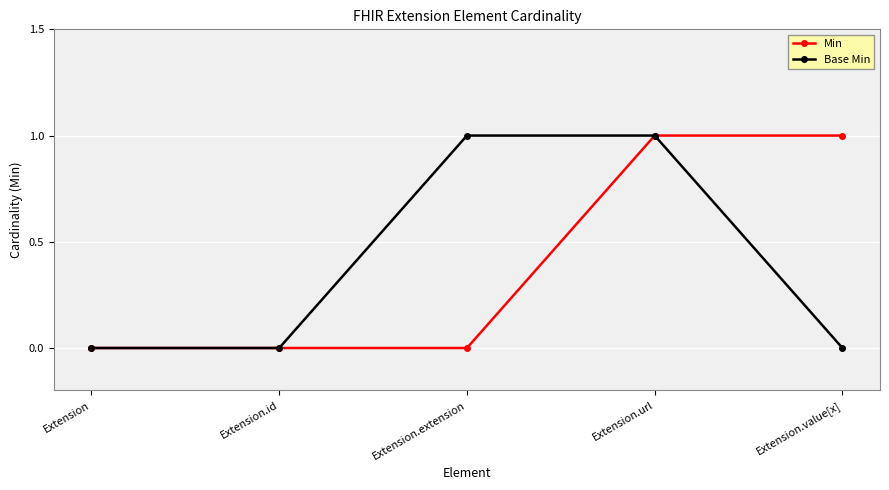

What is the greatest value displayed?

1